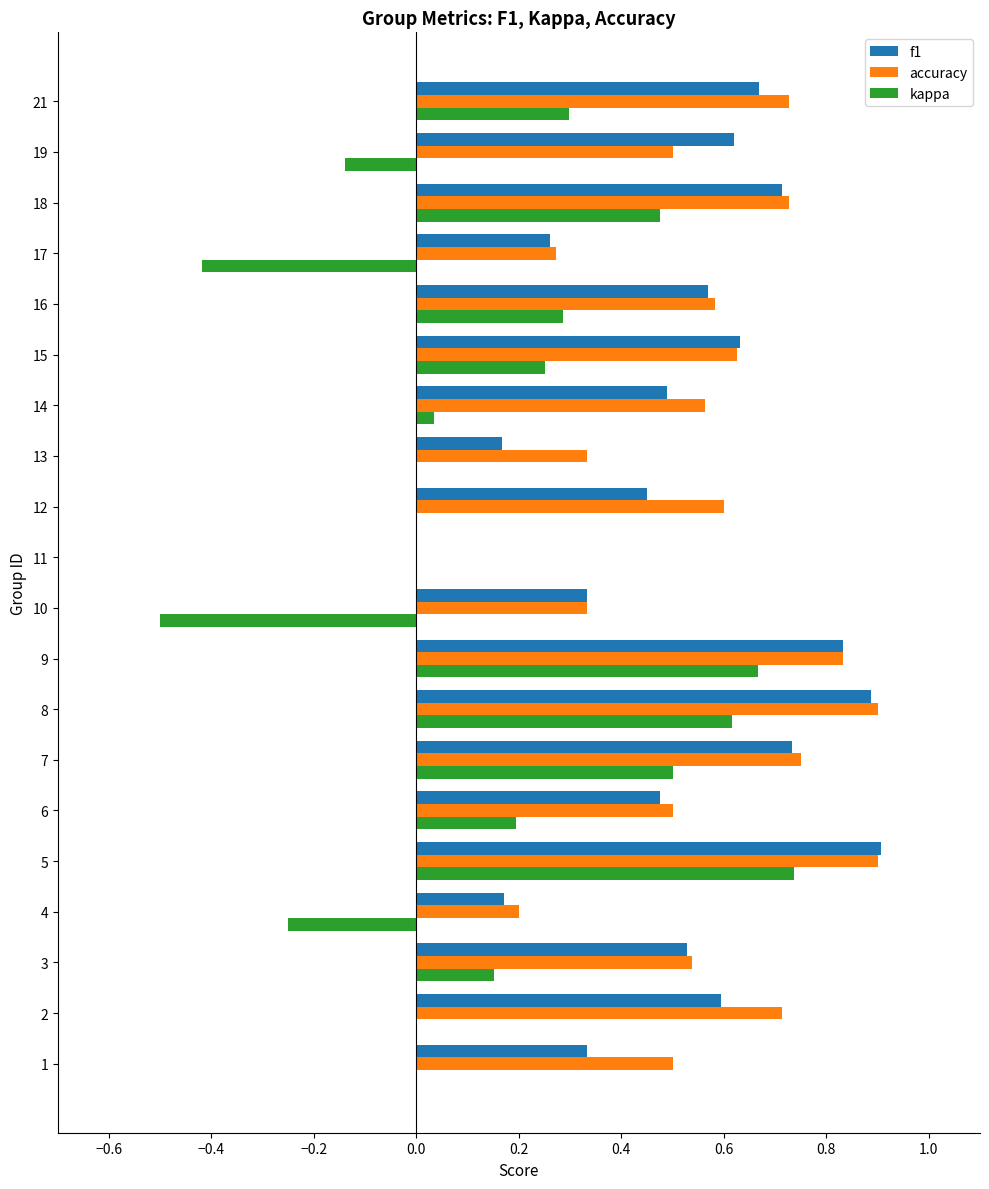

The value of accuracy at 4 is 0.3. True or false?

False